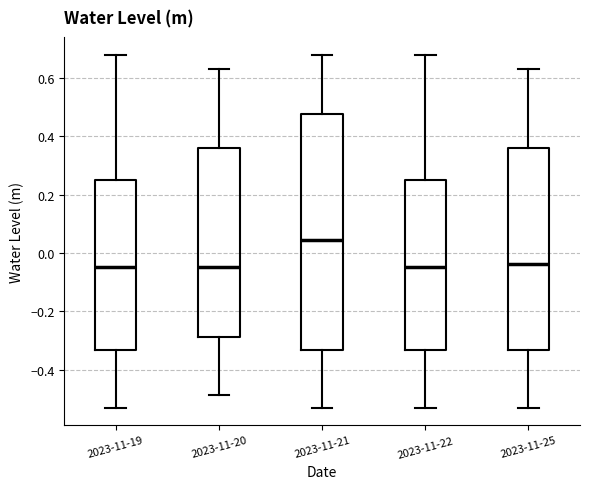

Reading left to right, read every box against the y-axis: the position of its median line, the range the box covers, and the ends of its whiskers. The values are not printed on the chart, so give them approximately, as read against the axis.

2023-11-19: median -0.04, box -0.34 to 0.26, whiskers -0.52 to 0.68
2023-11-20: median -0.04, box -0.28 to 0.36, whiskers -0.48 to 0.62
2023-11-21: median 0.04, box -0.34 to 0.48, whiskers -0.52 to 0.68
2023-11-22: median -0.04, box -0.34 to 0.26, whiskers -0.52 to 0.68
2023-11-25: median -0.04, box -0.34 to 0.36, whiskers -0.52 to 0.62